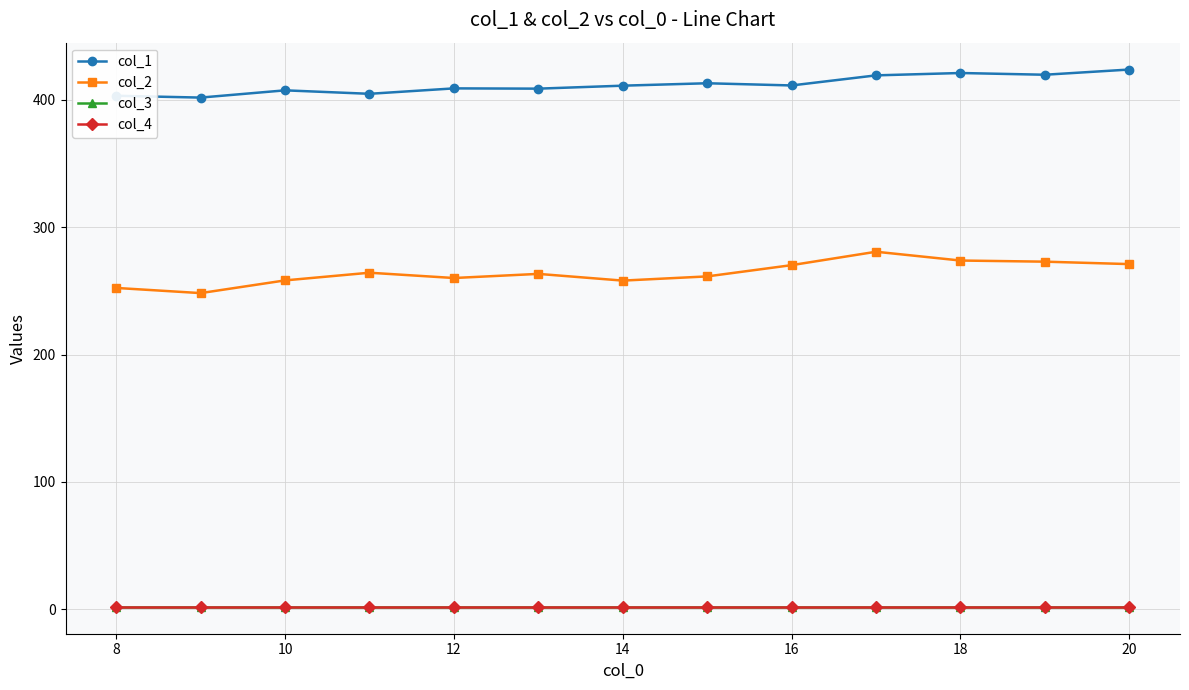

Is this an area chart (filled region under the line)?

No